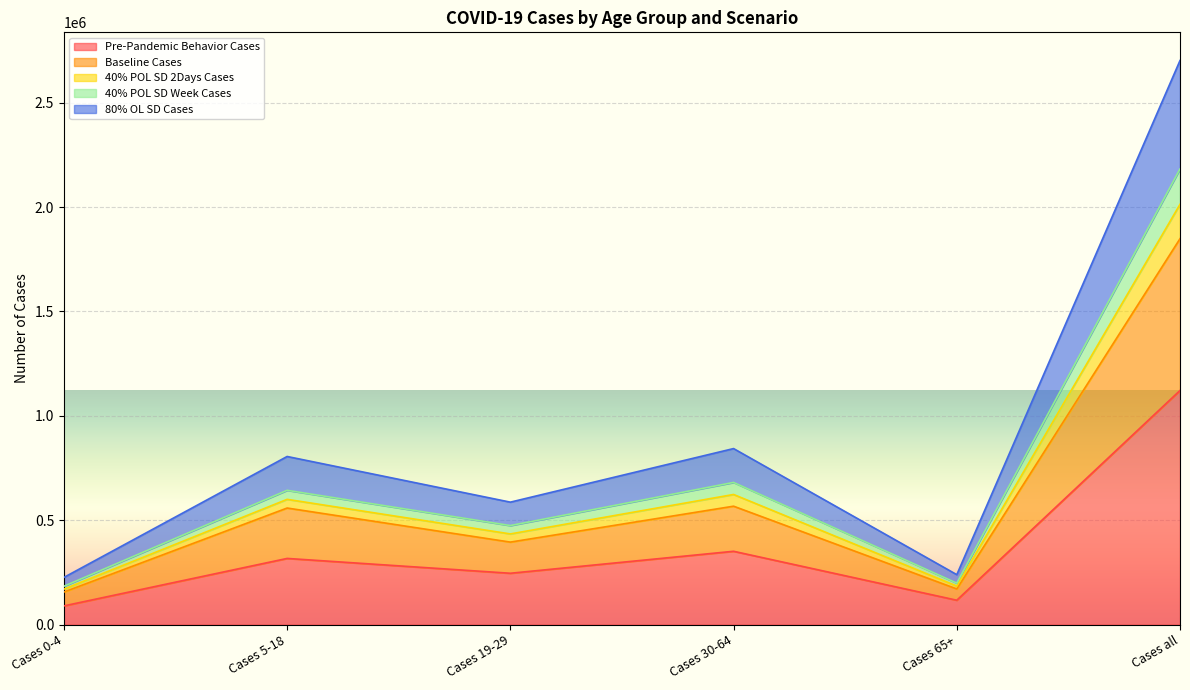

At which category is the sum across all series the highest?

Cases all